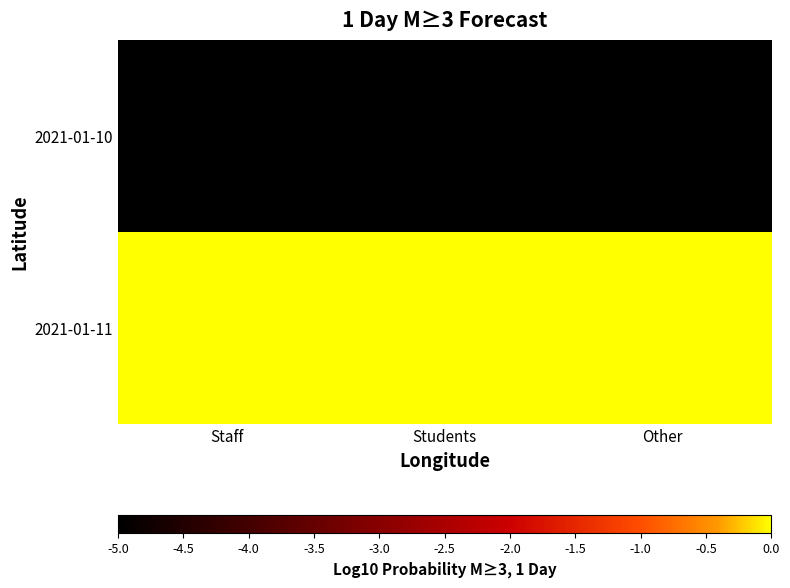

What is the difference between the highest and lowest values at Other?

5